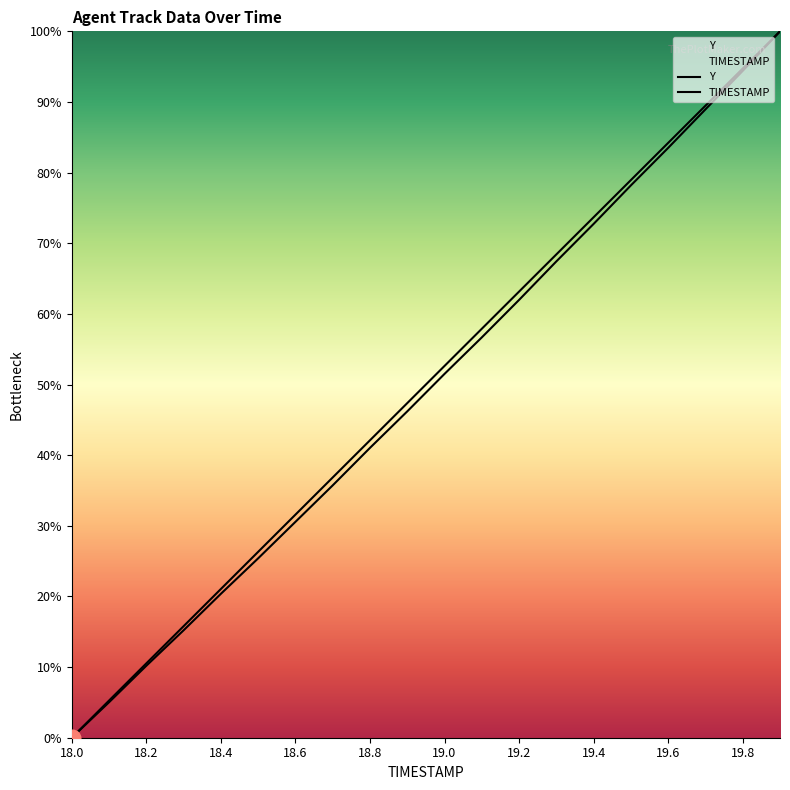

What is the highest value of the Y series?

100.0